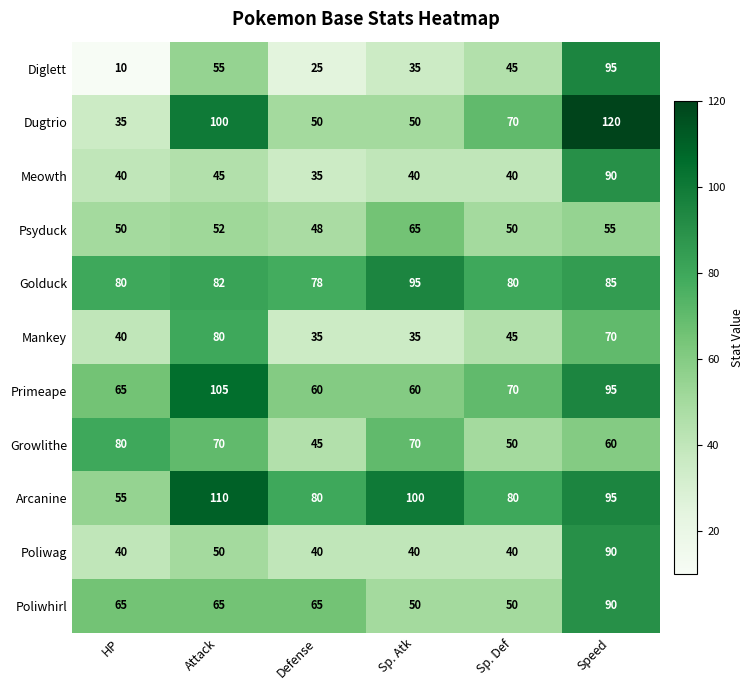

What is the total value across all series at Attack?

814